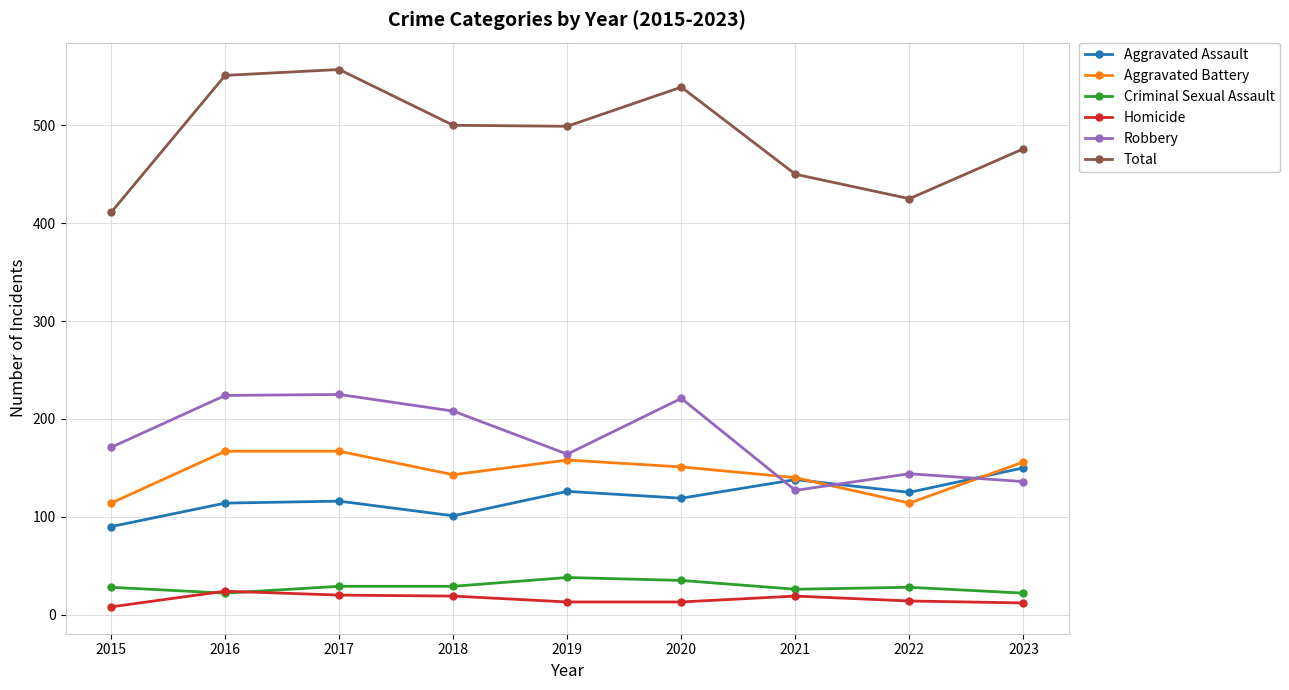

What is the sum of the Homicide values at 2019 and 2020?

26